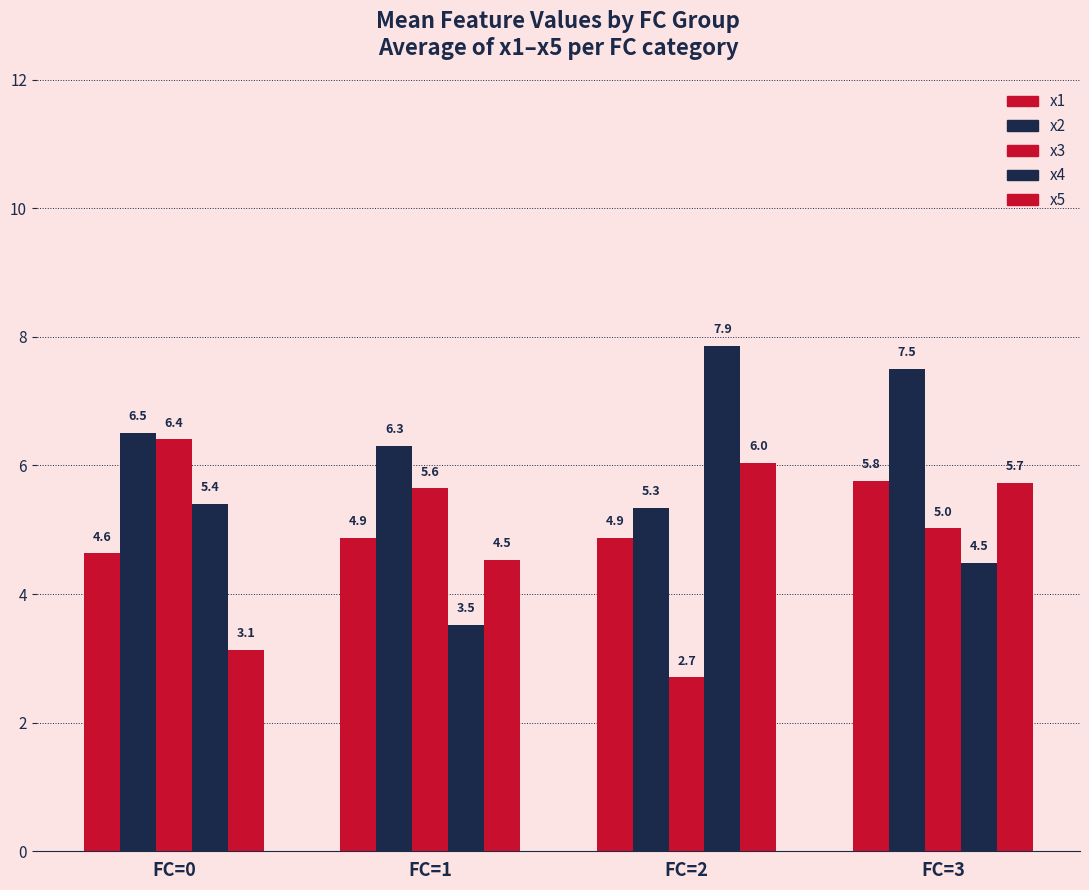

The x4 series shows 2.4 at FC=3. True or false?

False